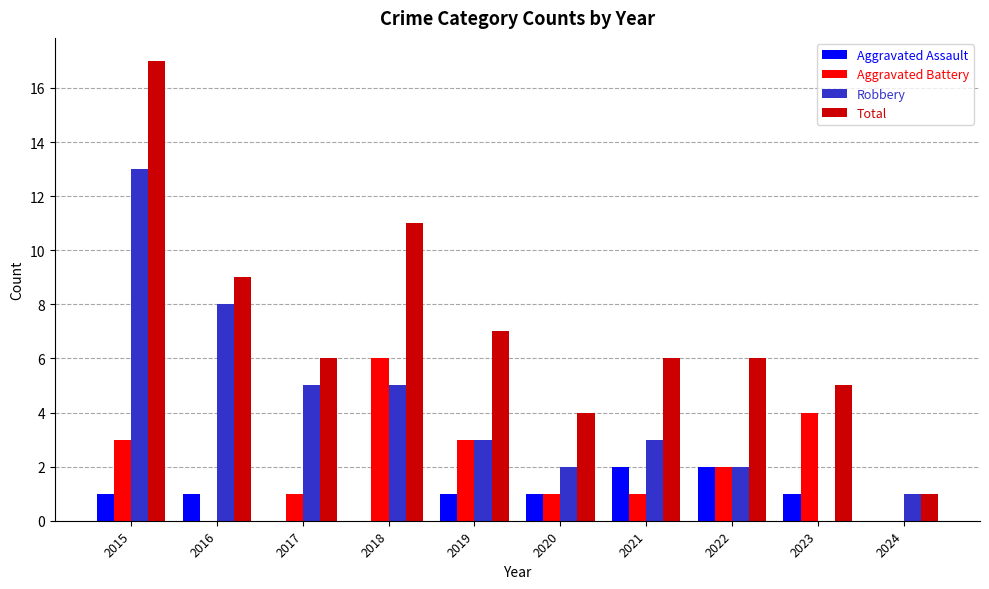

What is the sum of all Aggravated Assault values?

9